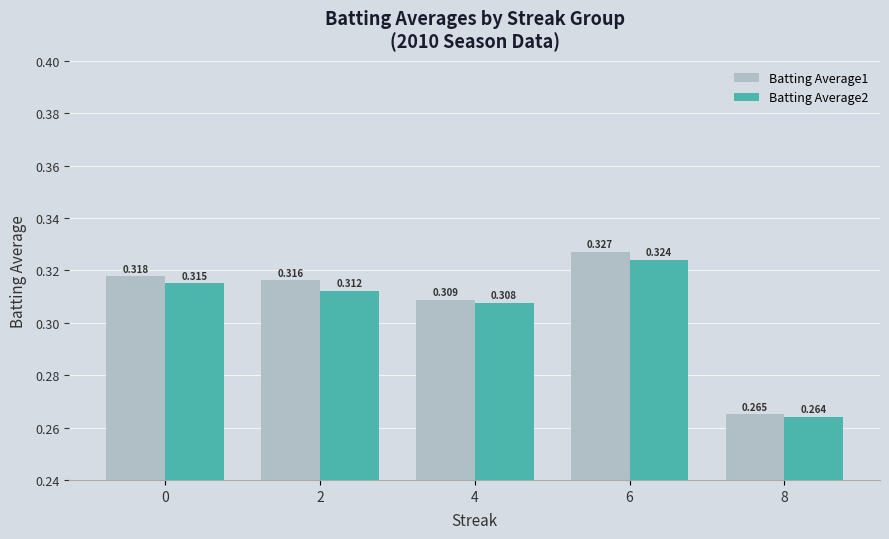

Is the value of Batting Average1 at 0 greater than the value of Batting Average2 at 8?

Yes